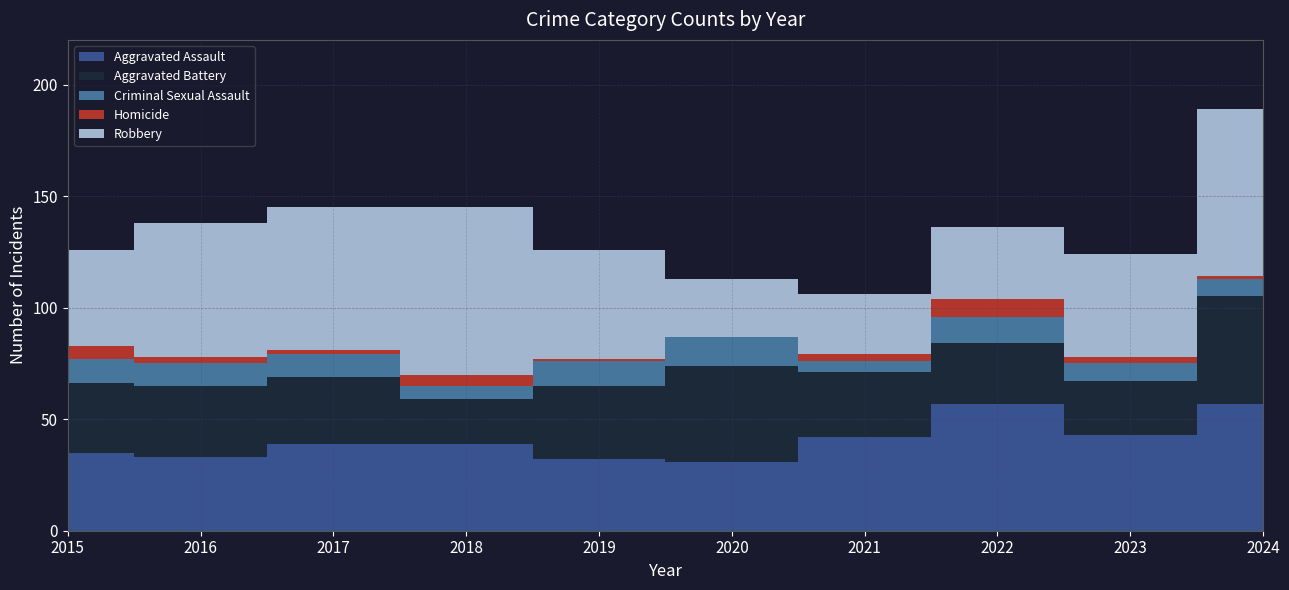

Reading right to left, transcribe all the data shown in this chart.

Aggravated Assault: 57	43	57	42	31	32	39	39	33	35
Aggravated Battery: 48	24	27	29	43	33	20	30	32	31
Criminal Sexual Assault: 8	8	12	5	13	11	6	10	10	11
Homicide: 1	3	8	3	0	1	5	2	3	6
Robbery: 75	46	32	27	26	49	75	64	60	43